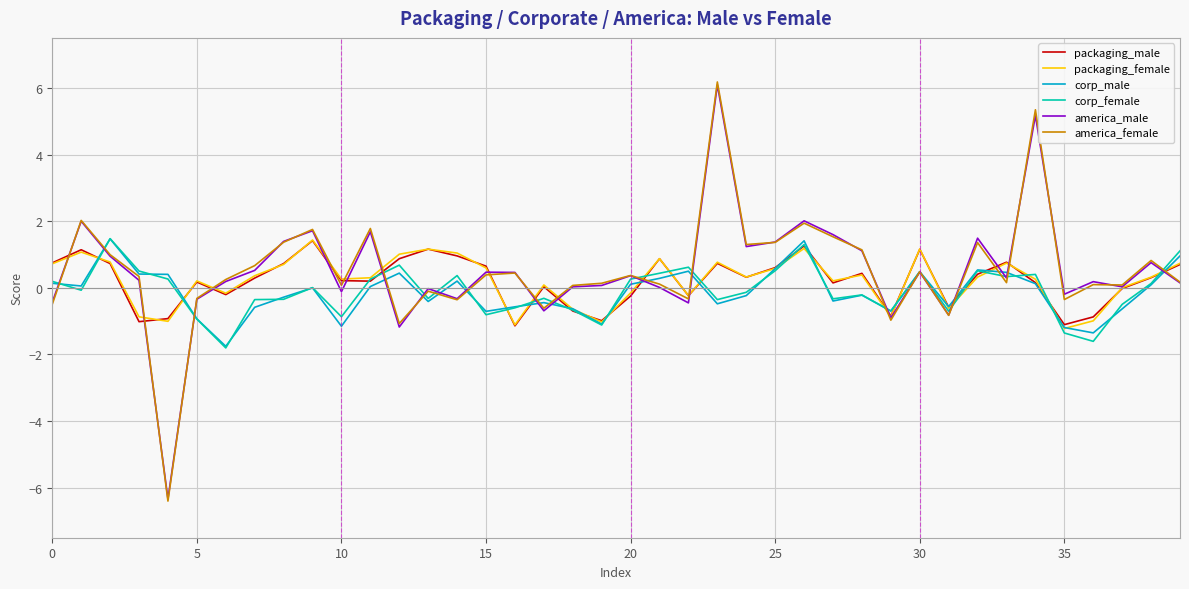

True or false: america_female has more than 0 points higher than both neighbors.

True